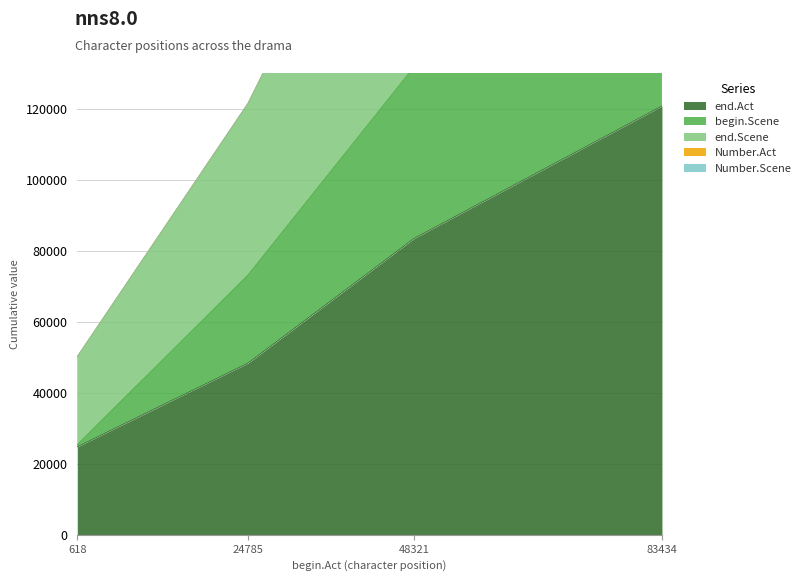

What is the difference between the begin.Scene values at 83434 and 618?

178734